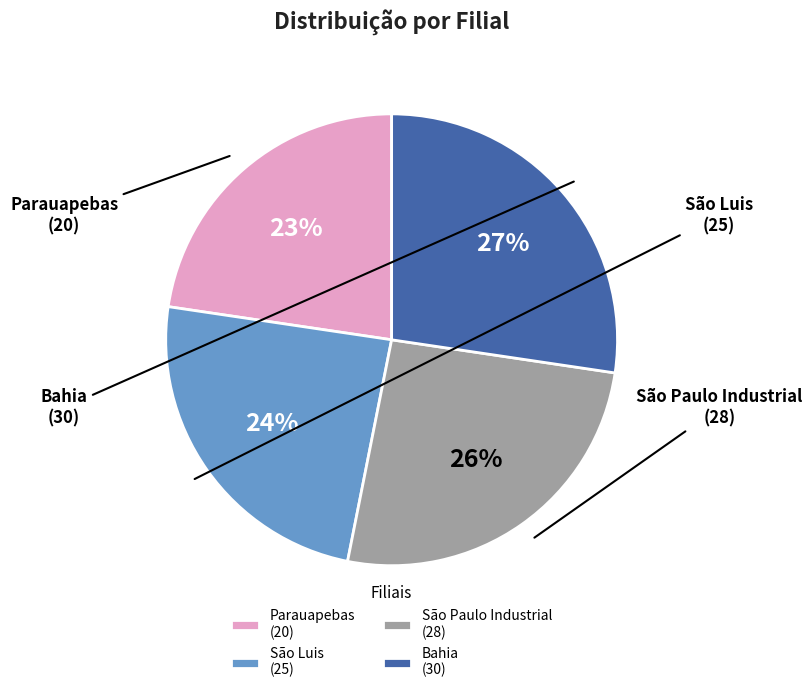

Is it true that Parauapebas (20) is 23% of the pie?

True